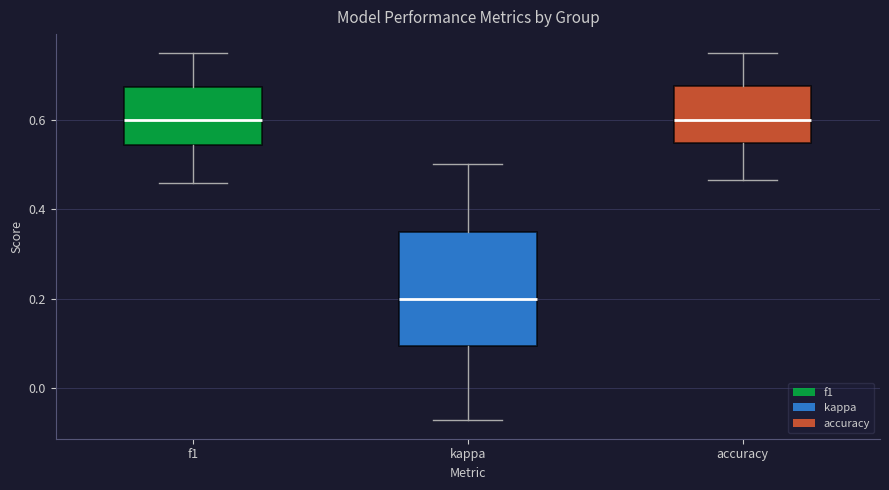

Reading left to right, read every box against the y-axis: the position of its median line, the range the box covers, and the ends of its whiskers. The values are not printed on the chart, so give them approximately, as read against the axis.

f1: median 0.60, box 0.54 to 0.68, whiskers 0.46 to 0.74
kappa: median 0.20, box 0.10 to 0.36, whiskers -0.08 to 0.50
accuracy: median 0.60, box 0.54 to 0.68, whiskers 0.46 to 0.76